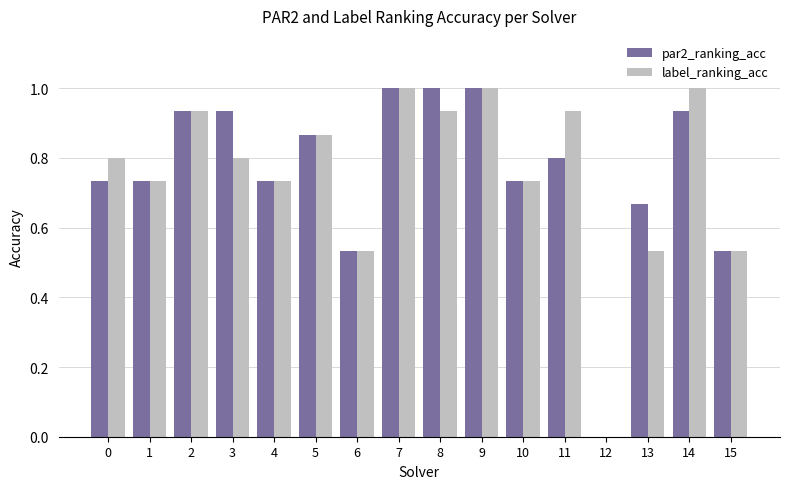

Which series changed the most between 2 and 8?

par2_ranking_acc